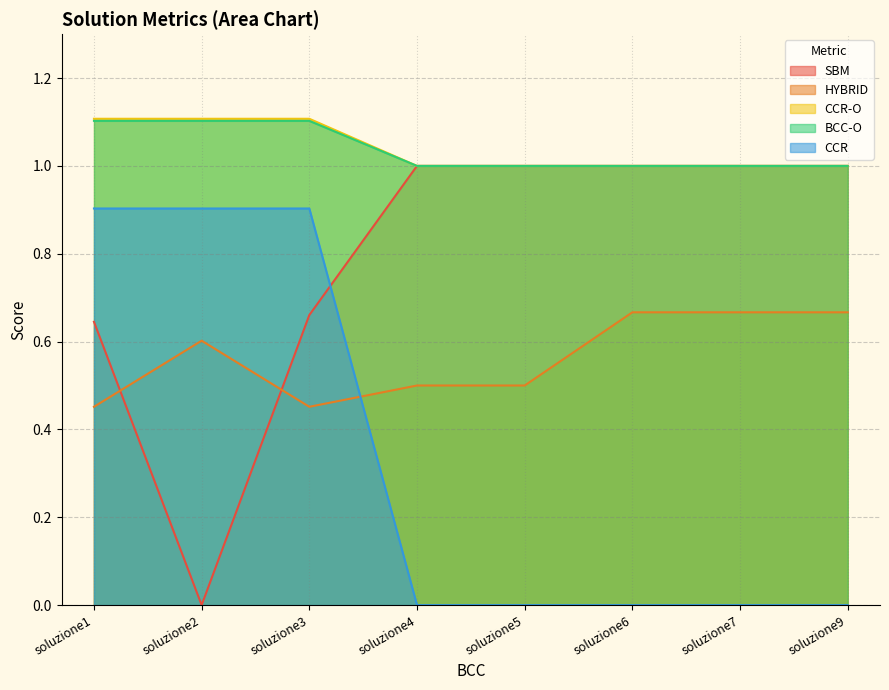

At which category is the sum across all series the highest?

soluzione3